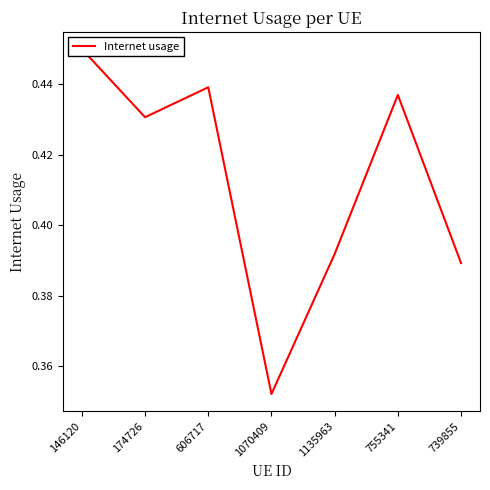

Reading left to right, what are all the values shown in this chart?

0.4	0.4	0.4	0.4	0.4	0.4	0.4